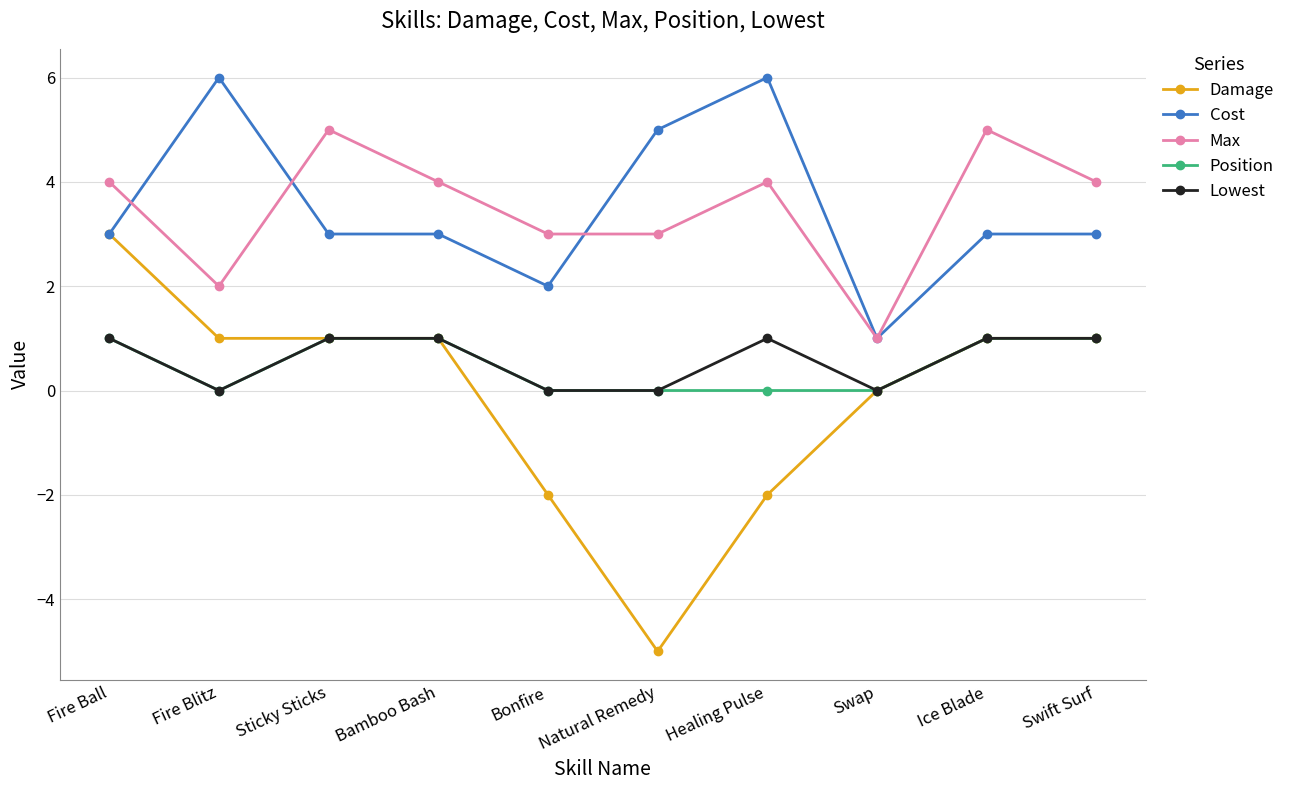

The value of Lowest at Fire Ball is 1. True or false?

True